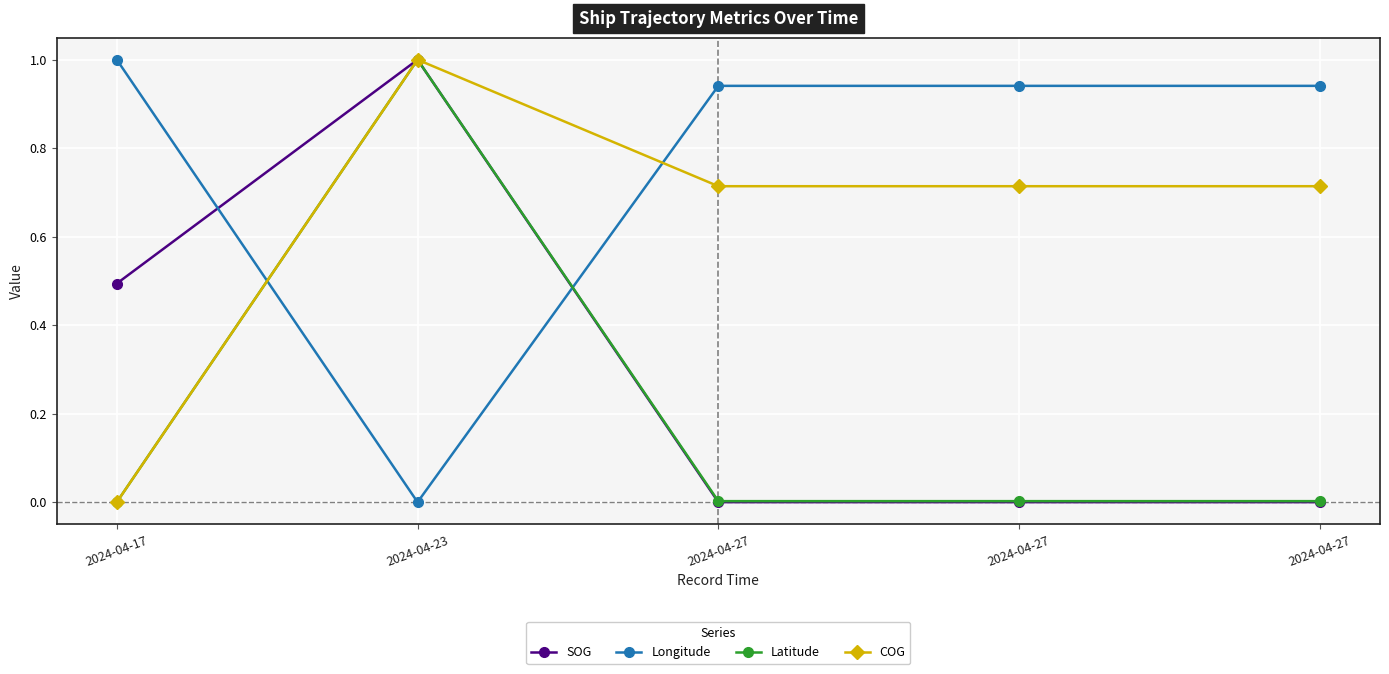

Is it true that Longitude equals 0.0 at 2024-04-23?

True